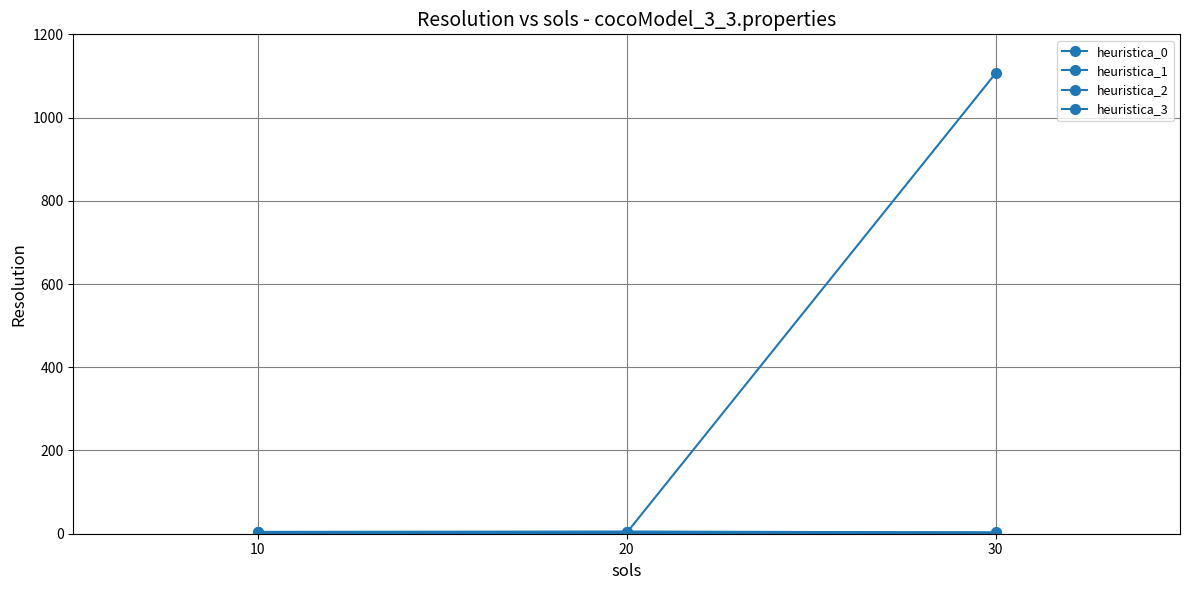

How many lines are shown in the chart?

4